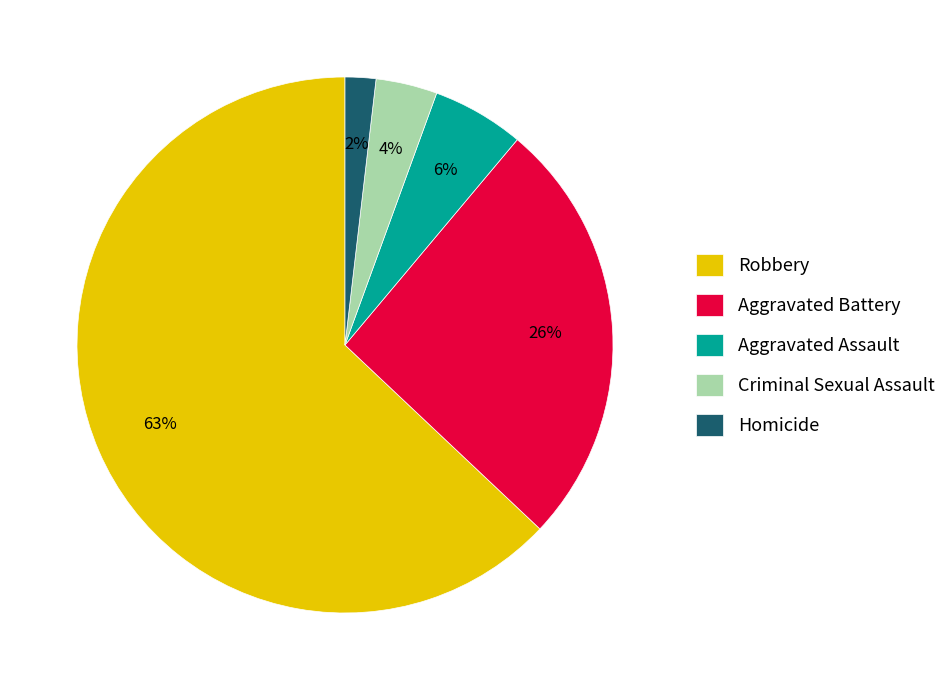

To the nearest percent, what is the average slice percentage?

20%